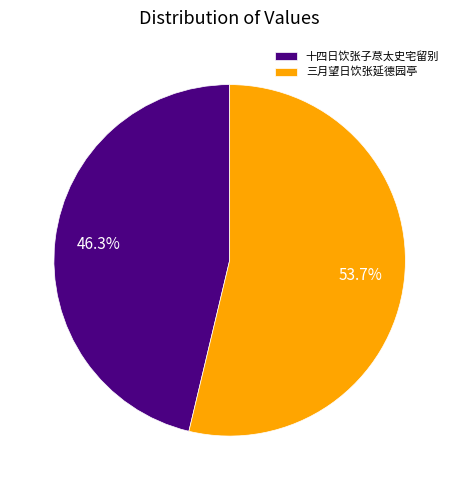

Does 三月望日饮张延德园亭 account for over 50% of the chart?

Yes